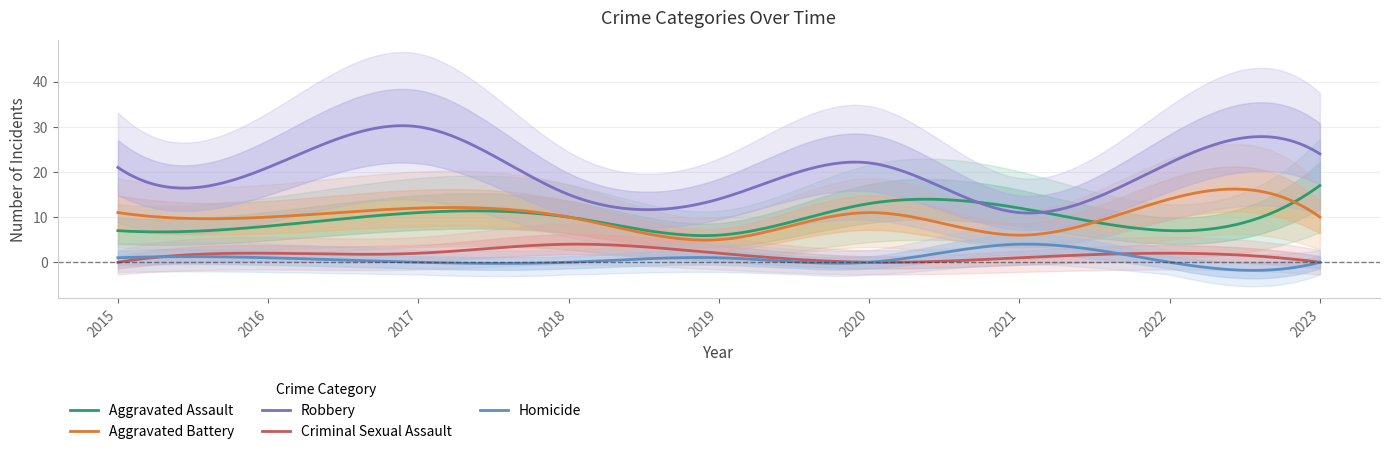

What is the difference between the highest and lowest values at 2022?

22